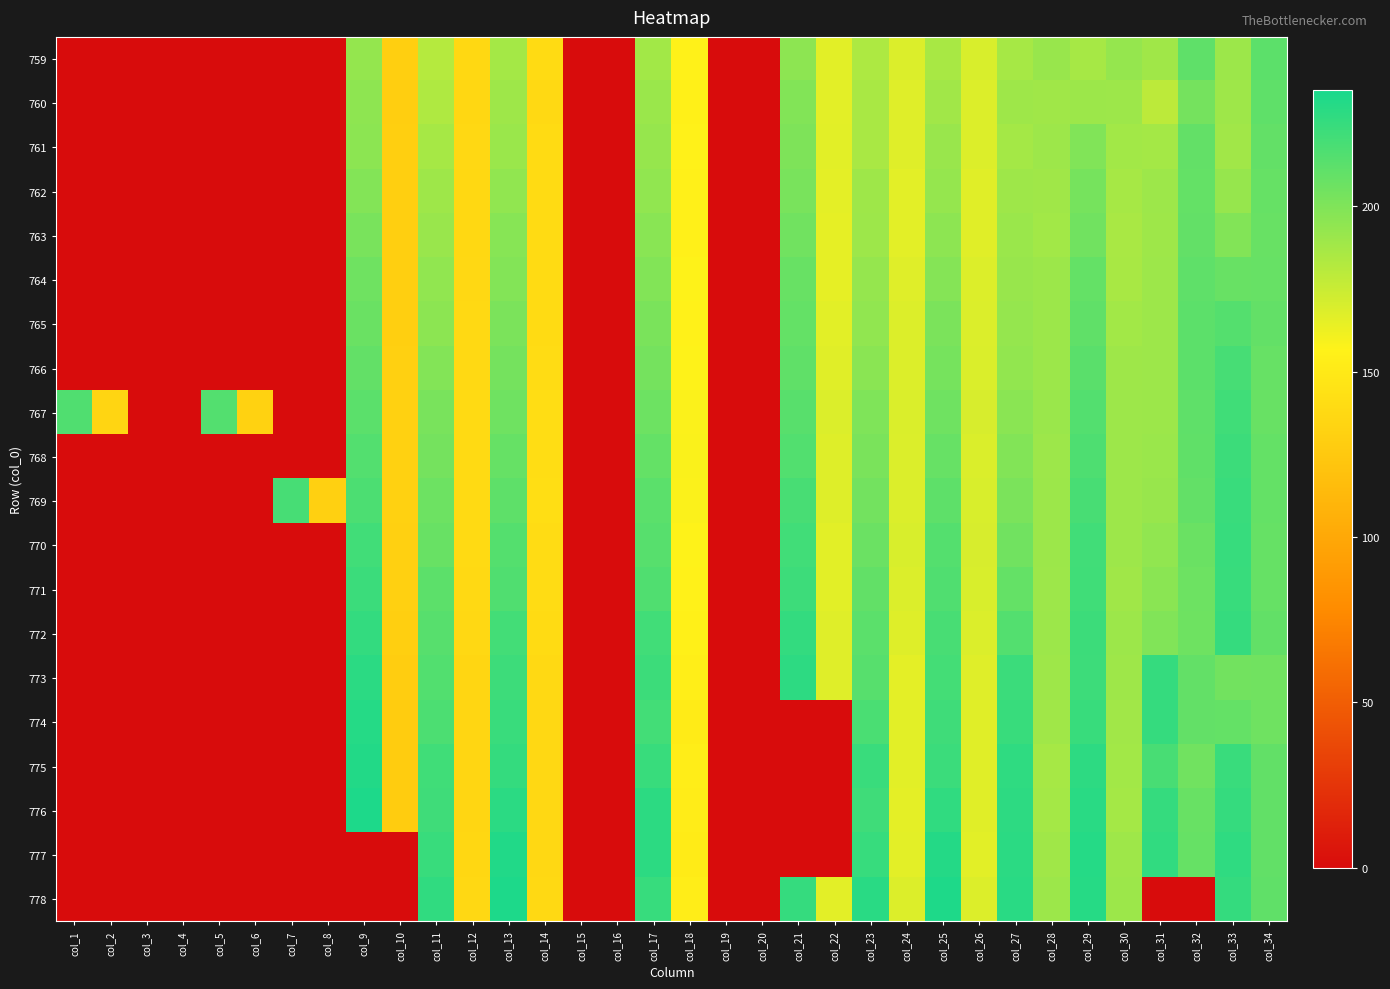

Rank the series by their maximum value, from lowest to highest.

762, 763, 761, 764, 760, 759, 765, 766, 767, 768, 769, 771, 770, 772, 773, 774, 775, 777, 776, 778